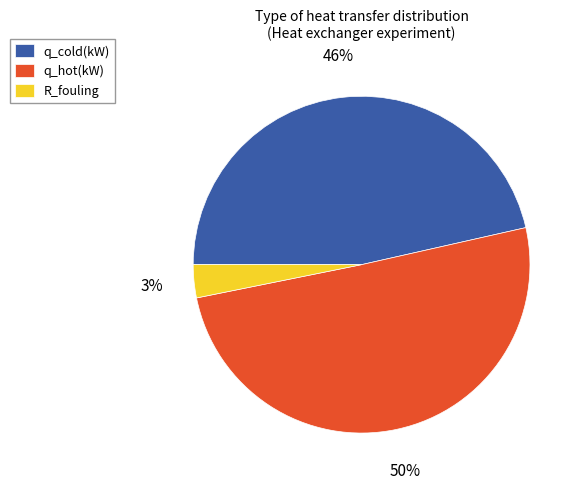

To the nearest percent, what is the average slice percentage?

33%